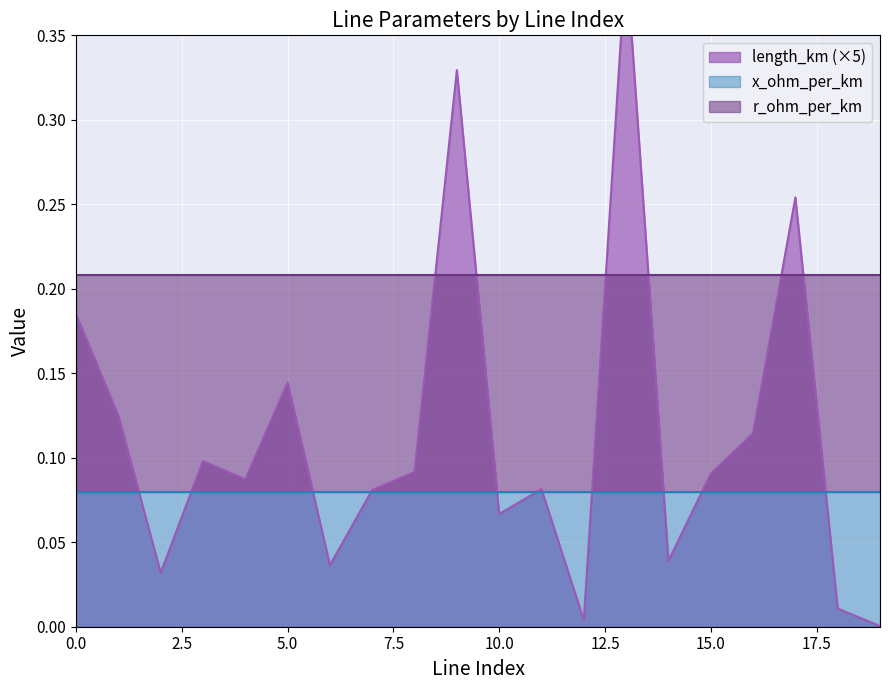

Count the number of data series in this chart.

3